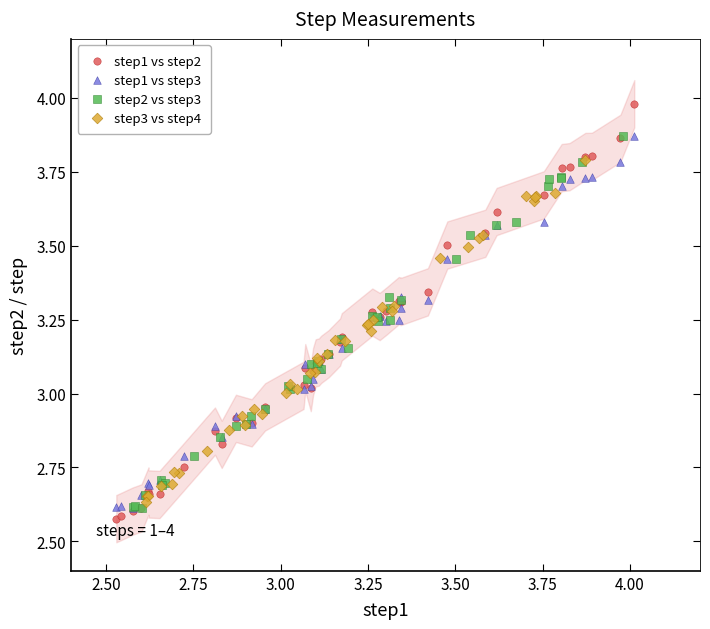

Which series has the largest Y range (max minus min)?

step1 vs step2